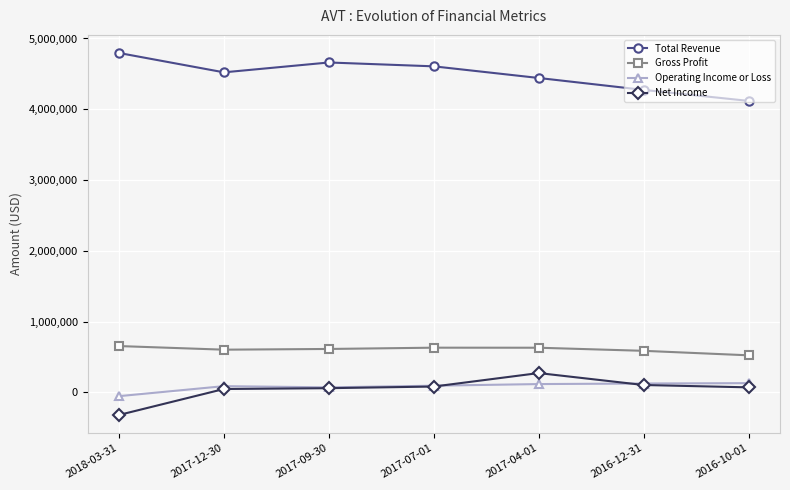

True or false: Gross Profit and Net Income intersect in this chart.

False